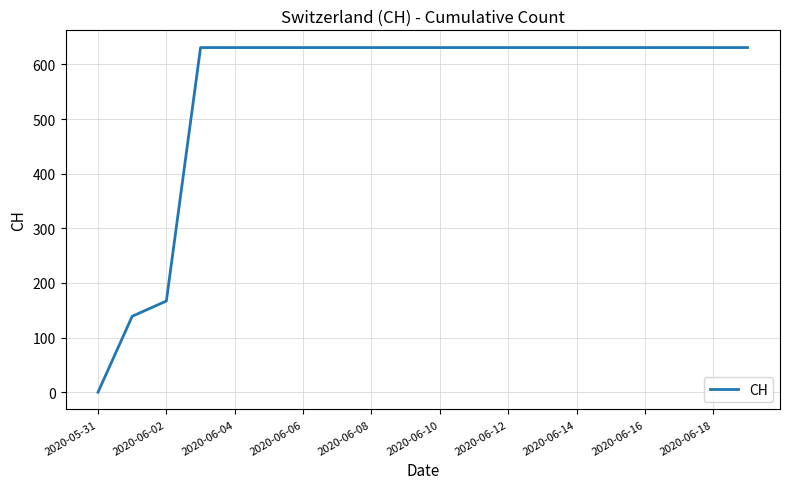

What is the difference between the maximum and minimum values?

631